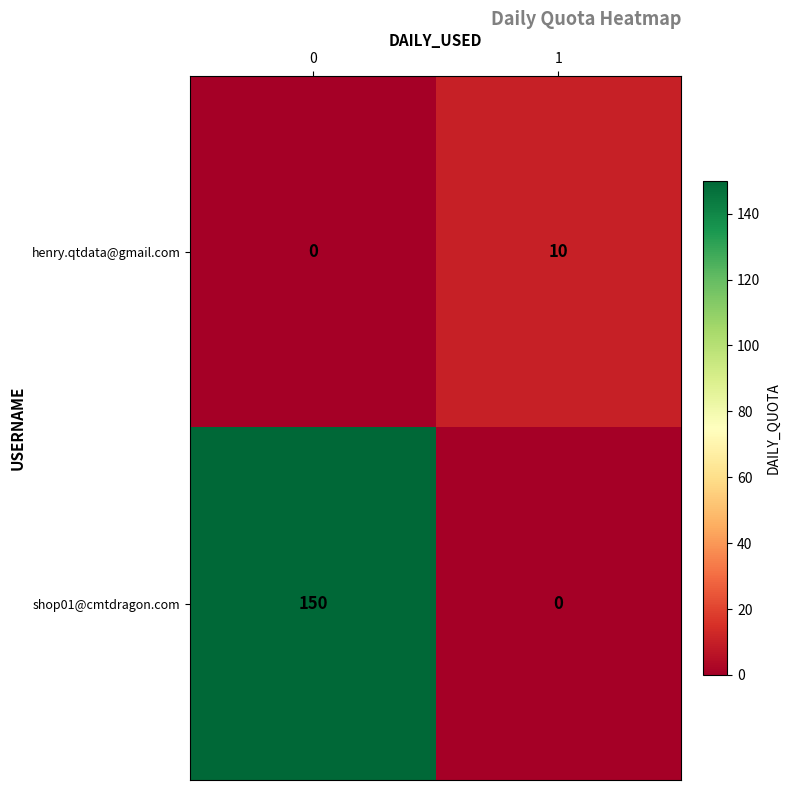

Which series has the largest total across all categories?

shop01@cmtdragon.com